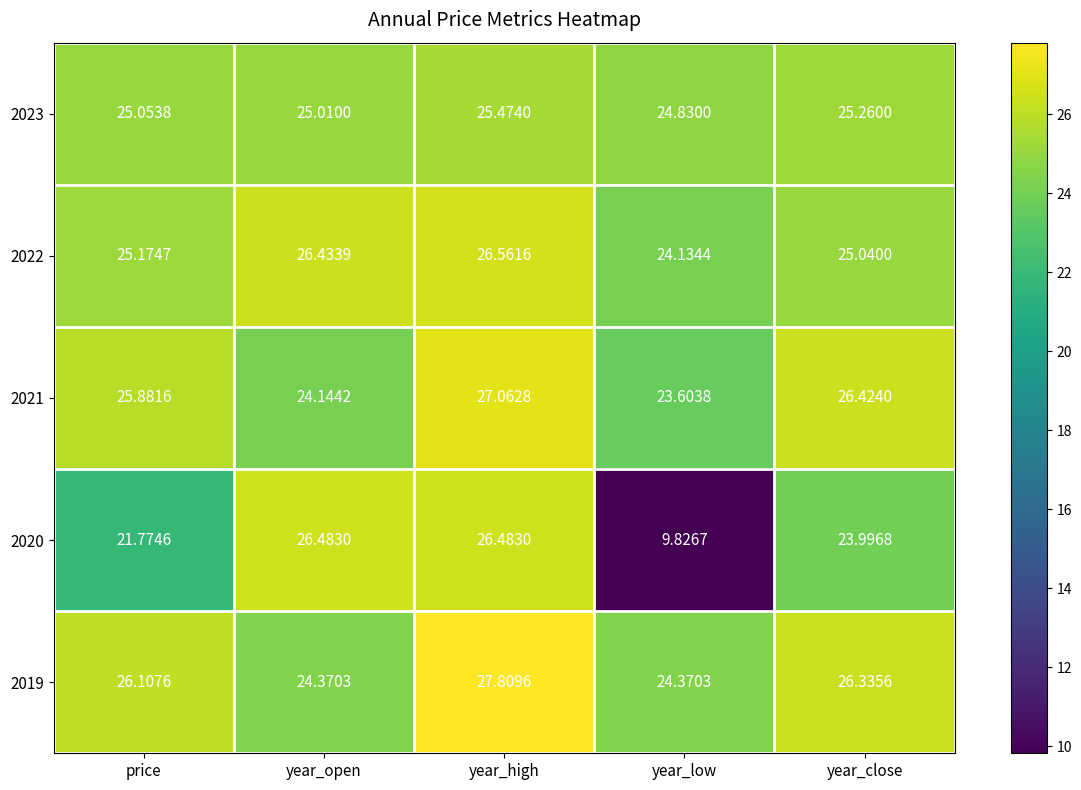

Which series has the widest spread of values?

2020